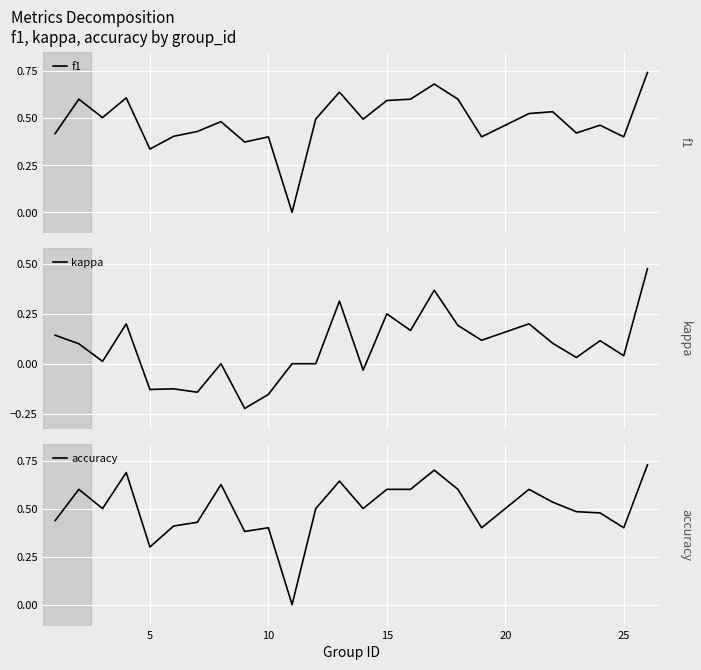

Is this an area chart (filled region under the line)?

No